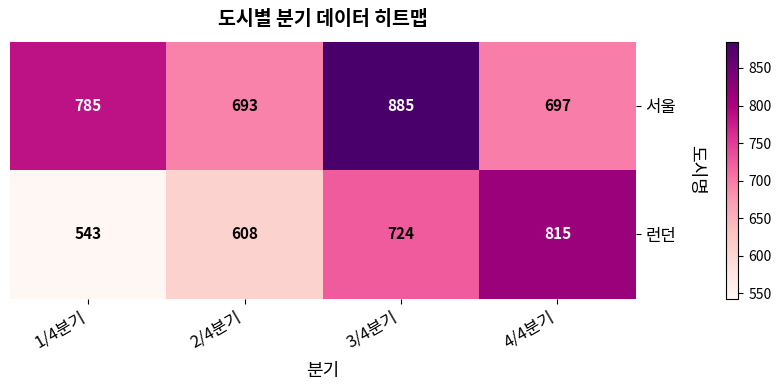

Which category has the lowest value across all series?

1/4분기